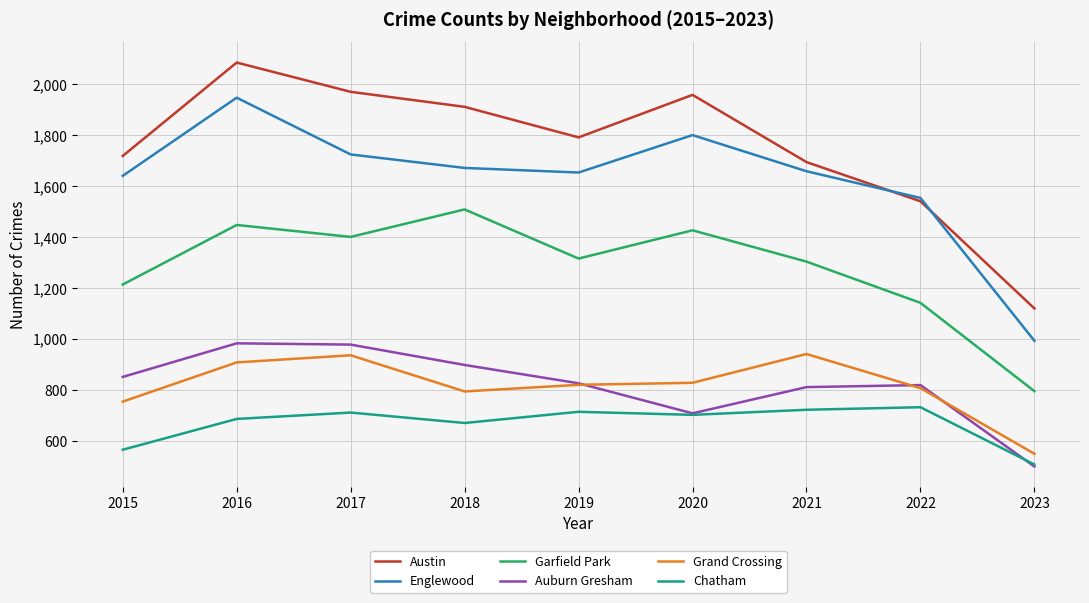

Read the Englewood value at 2022, to the nearest 10.

1550